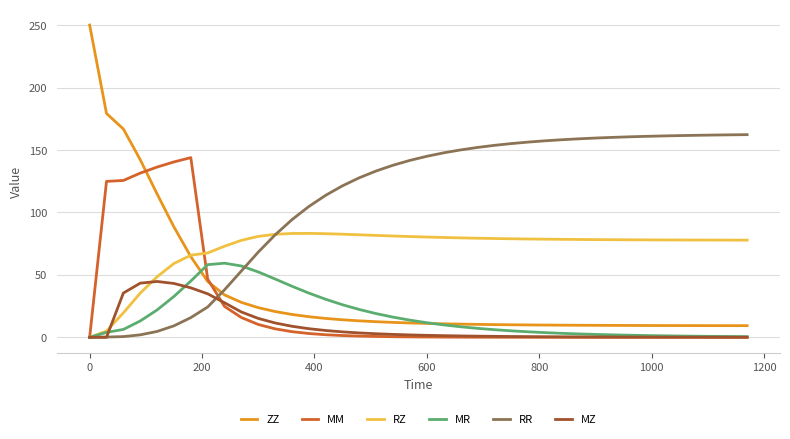

How many lines are shown in the chart?

6